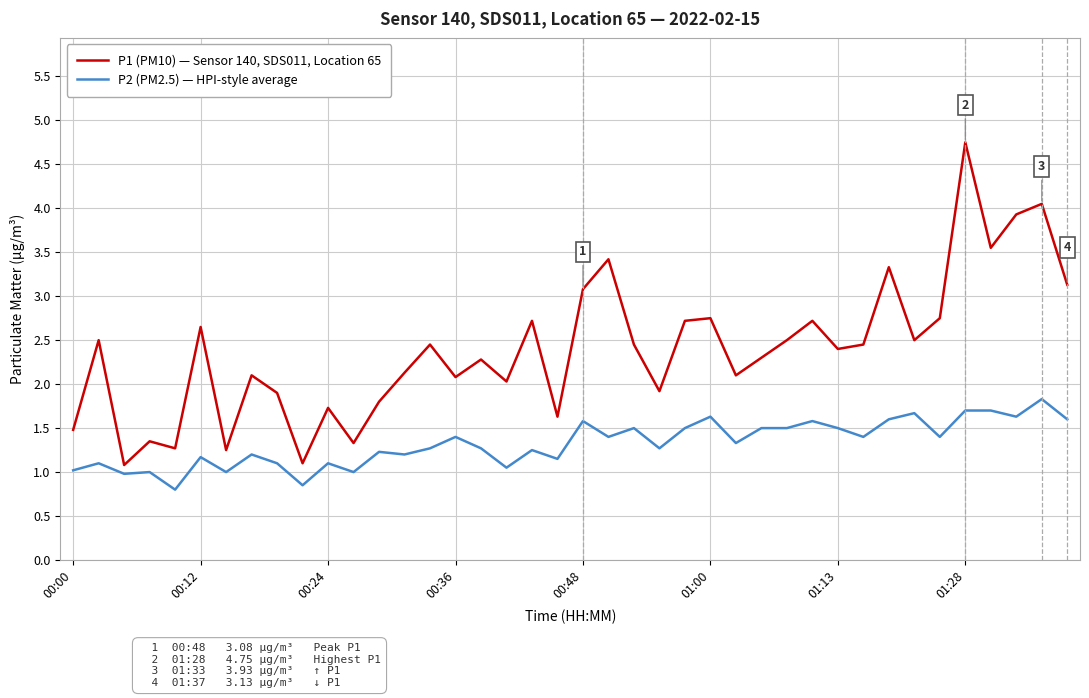

Which series has the widest spread of values?

P1 (PM10) — Sensor 140, SDS011, Location 65